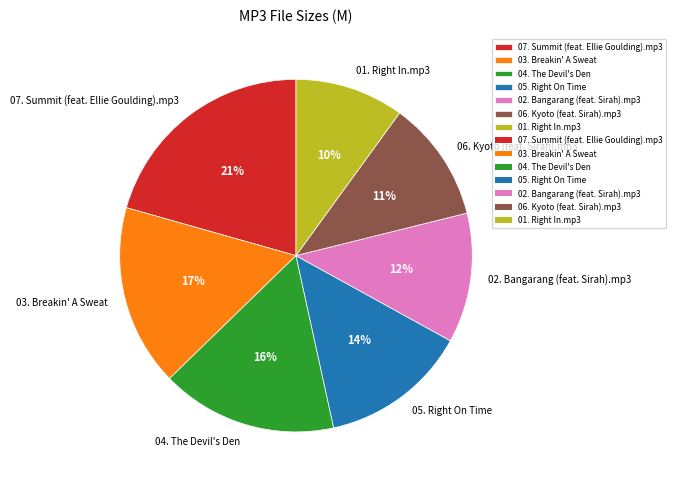

Is it true that 02. Bangarang (feat. Sirah).mp3 is 12% of the pie?

True